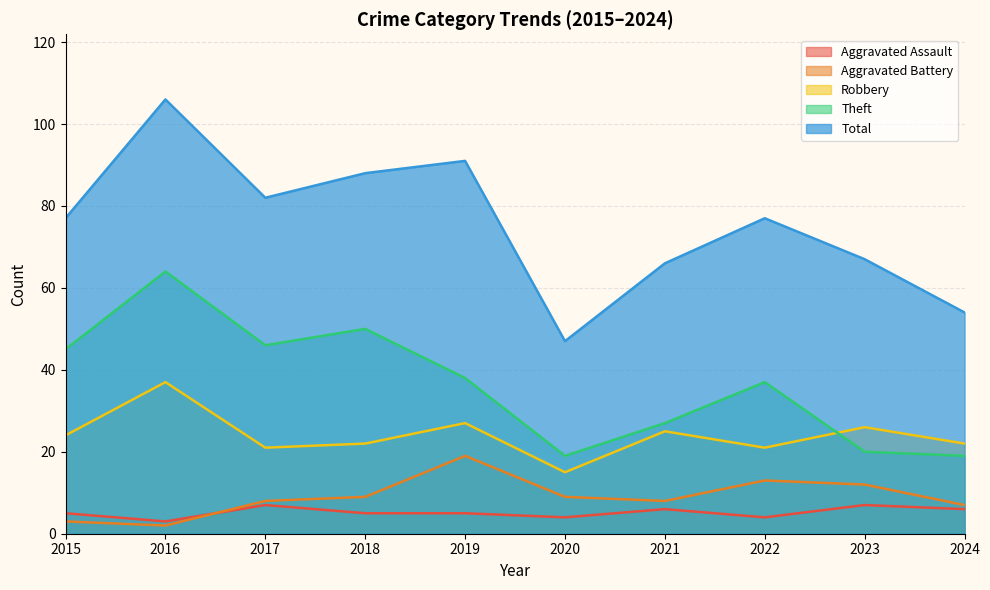

What is the value of the Theft point at the 9th from the left?

20